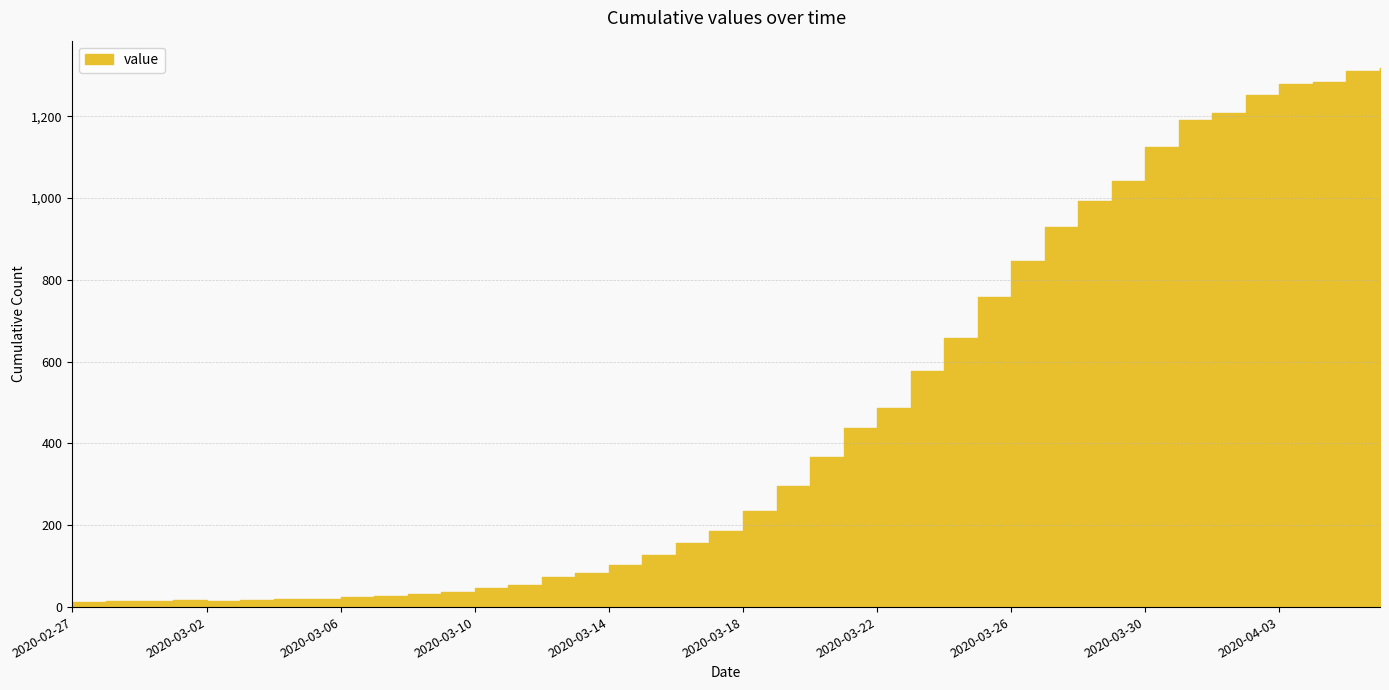

What position from the left is 2020-03-08?

11